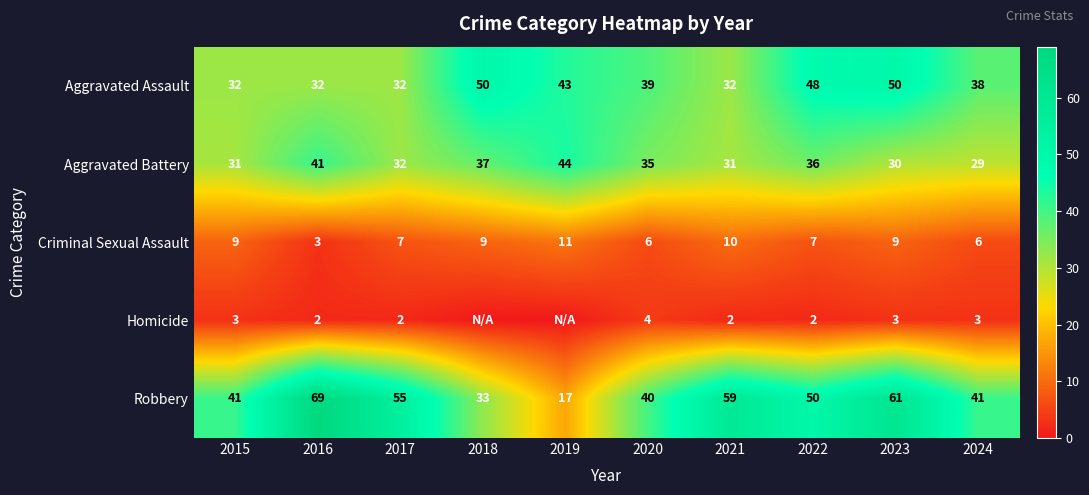

What is the sum of all Robbery values?

466